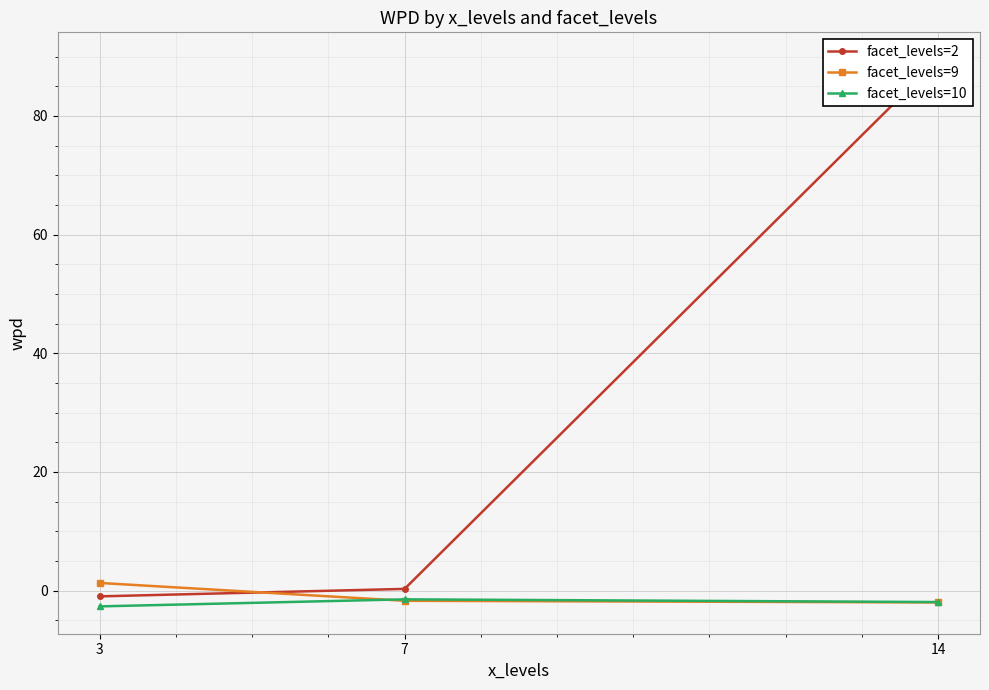

Count the number of data series in this chart.

3